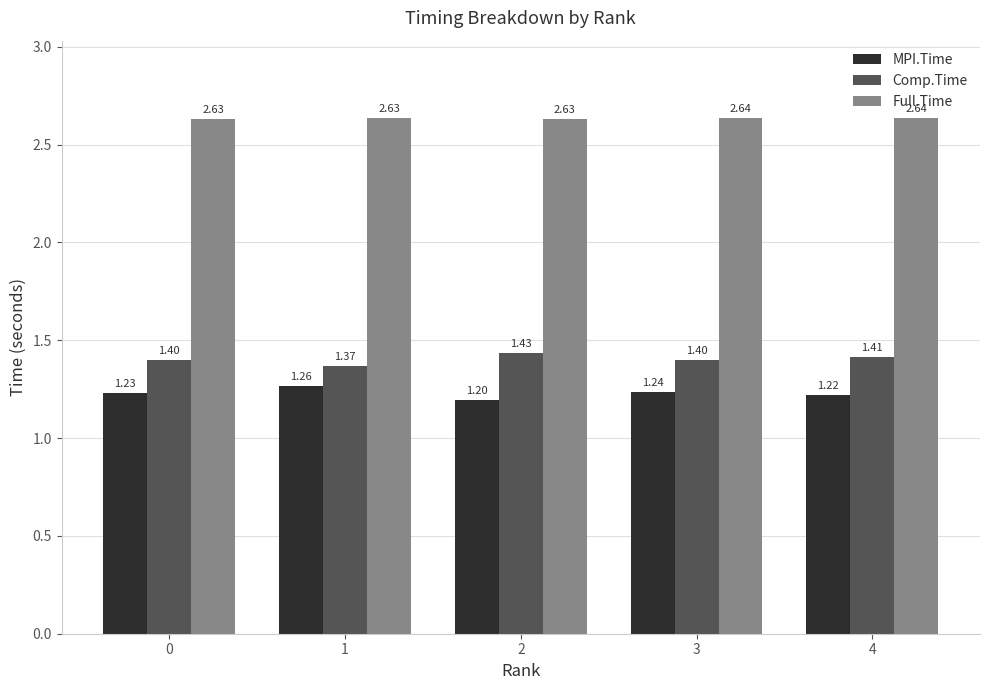

Rank the series by their maximum value, from highest to lowest.

Full.Time, Comp.Time, MPI.Time